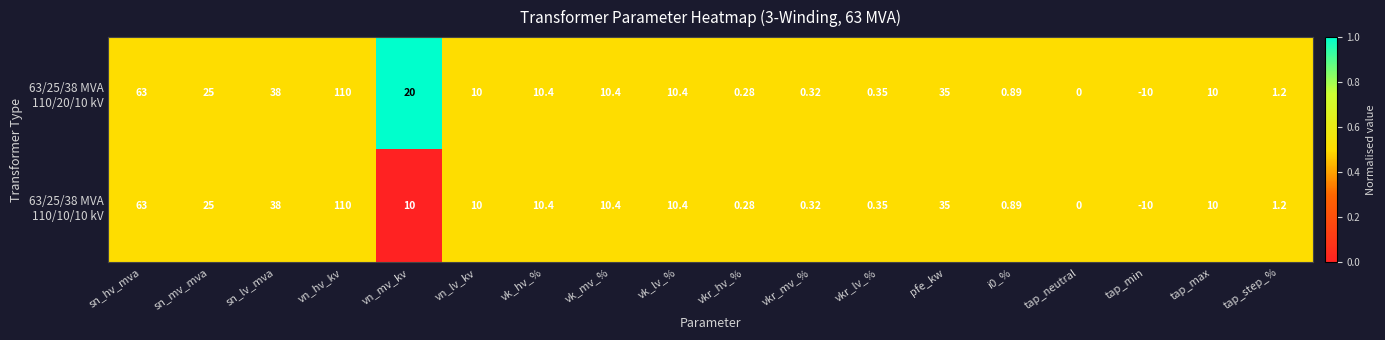

At which category is the sum across all series the highest?

vn_hv_kv